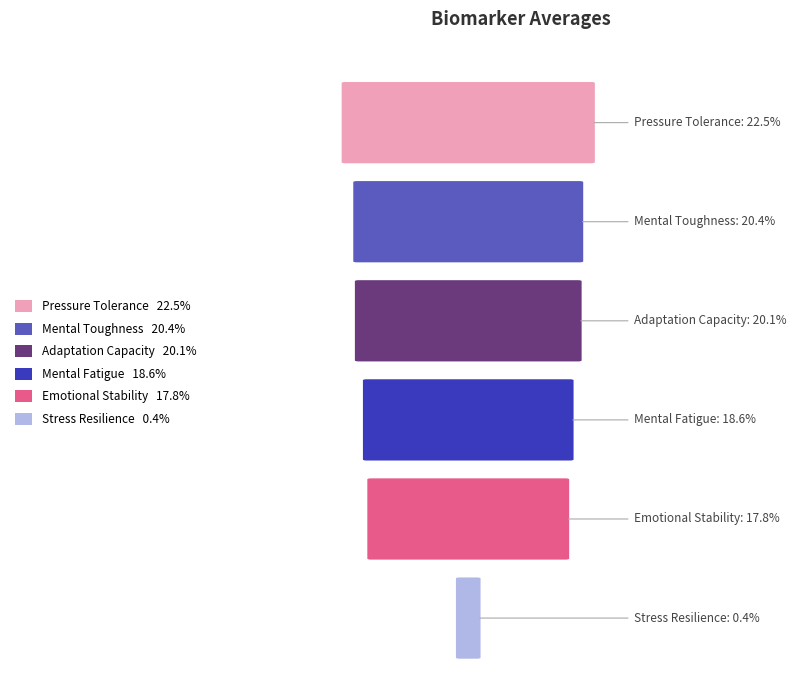

What is the ratio of the value at pressure_tolerance to the value at mental_toughness?

1.1